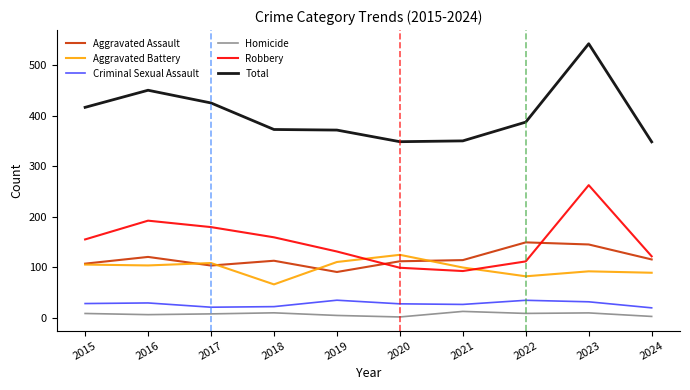

What is the smallest value displayed?

2.2